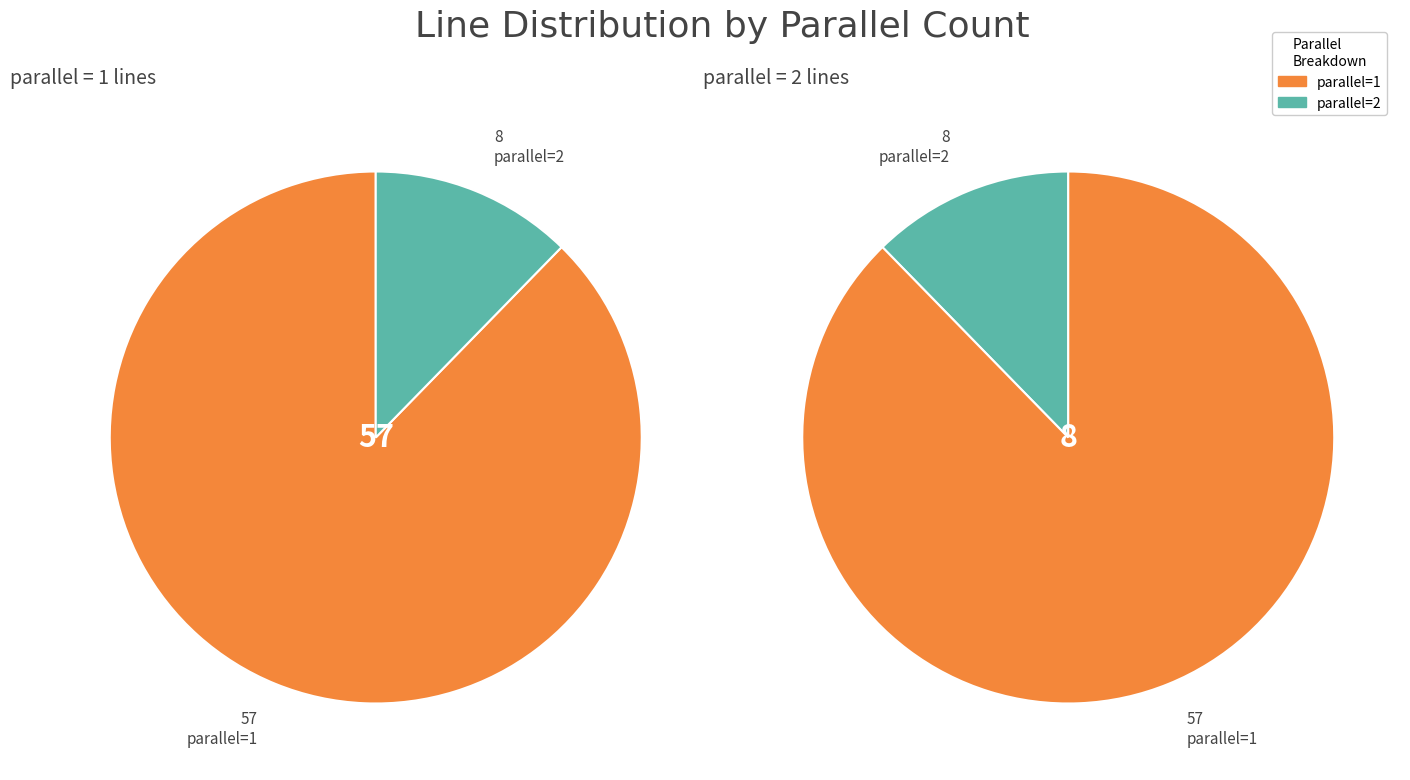

Which has a higher value, parallel=2 or parallel=1?

parallel=1